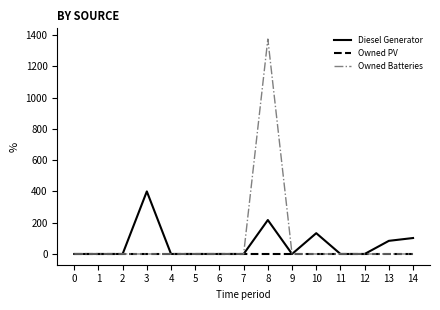

List the series in order of their peak value, highest first.

Owned Batteries, Diesel Generator, Owned PV